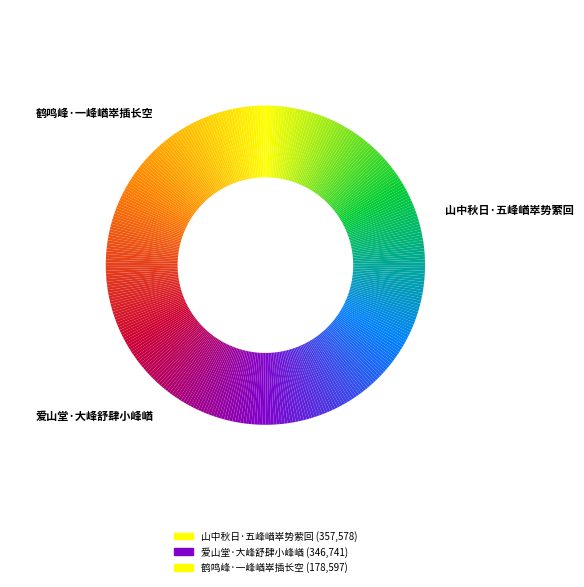

Does 爱山堂·大峰舒肆小峰崷 represent more than half of the total?

No